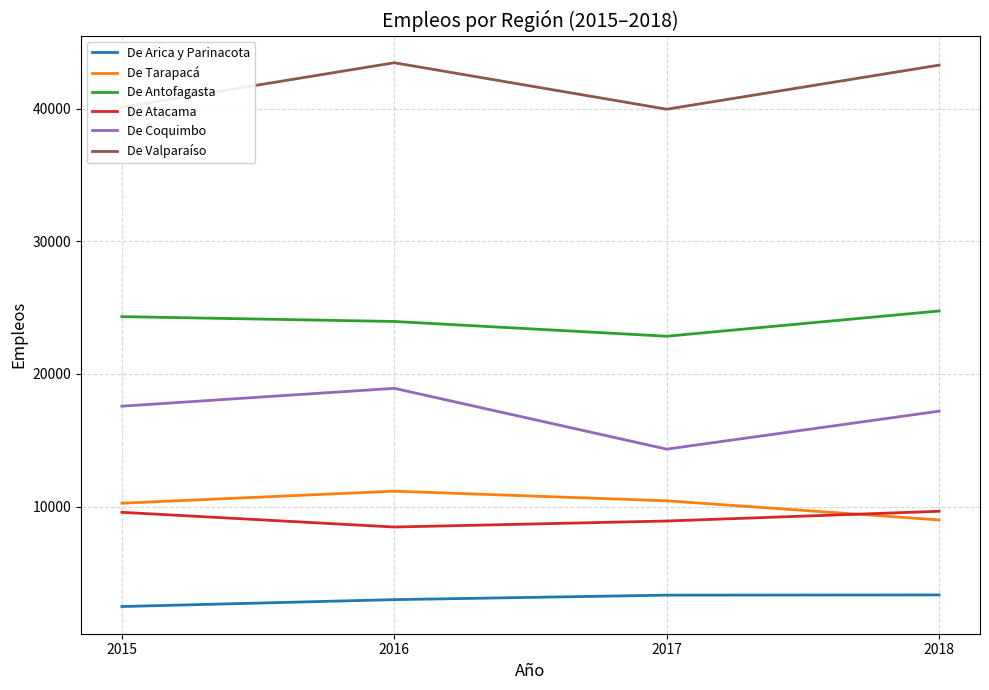

What are all the series names shown in the legend?

De Arica y Parinacota, De Tarapacá, De Antofagasta, De Atacama, De Coquimbo, De Valparaíso